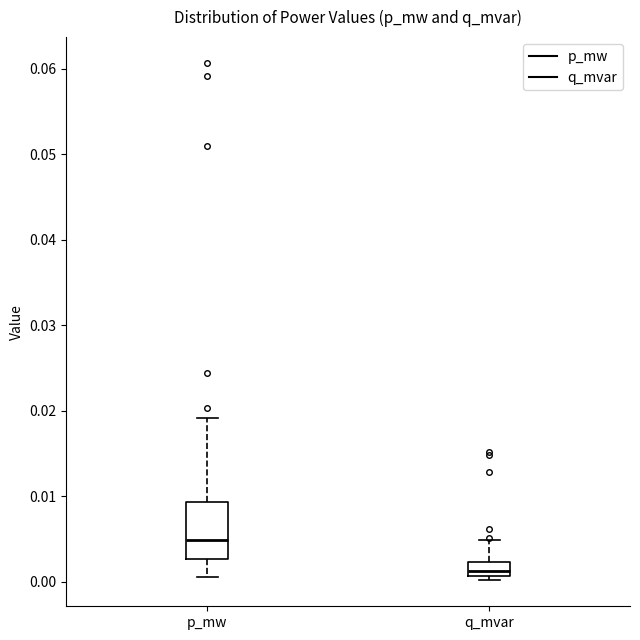

Comparing the boxes themselves (not the whiskers), which one is the tallest?

p_mw